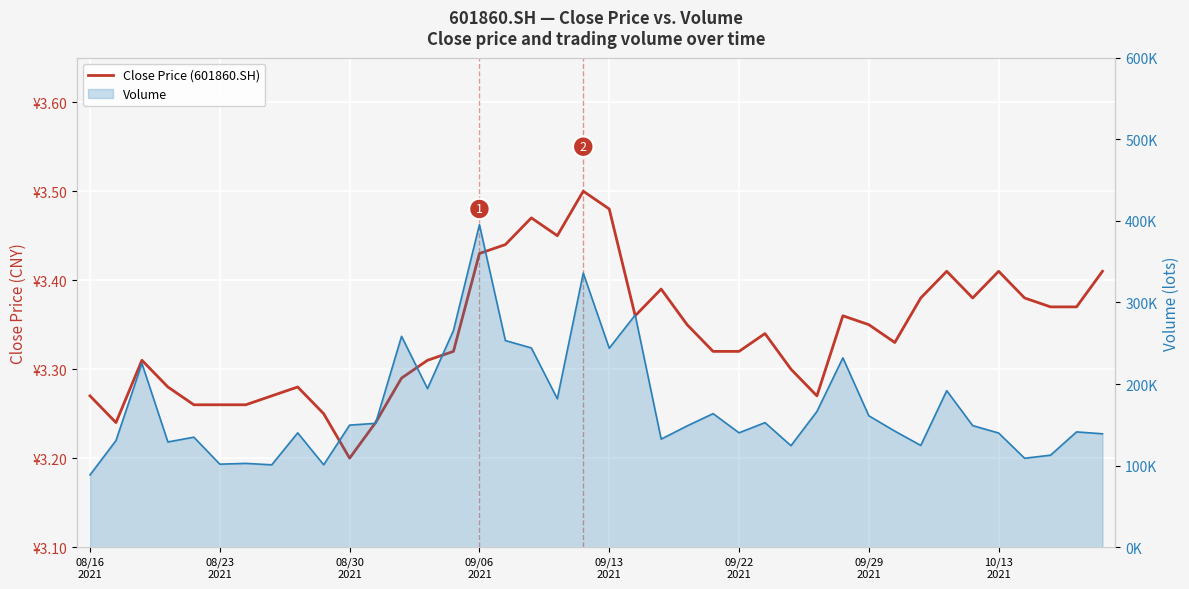

At which category does the chart reach its minimum across all series?

08/30 2021